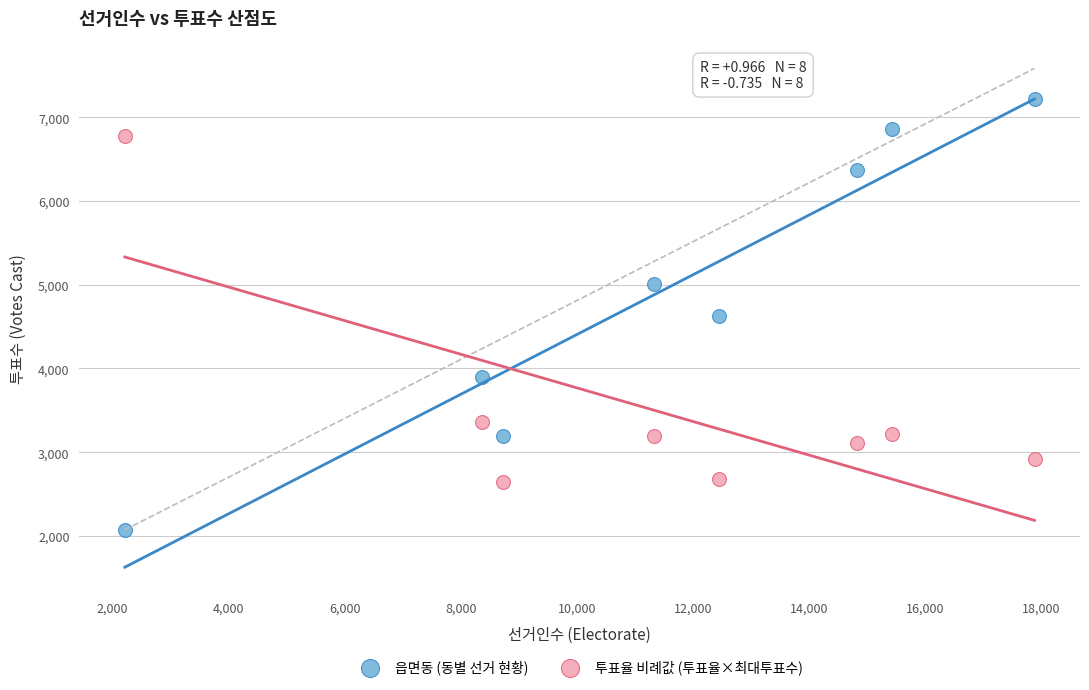

Which series reaches the maximum Y coordinate?

읍면동 (동별 선거 현황)